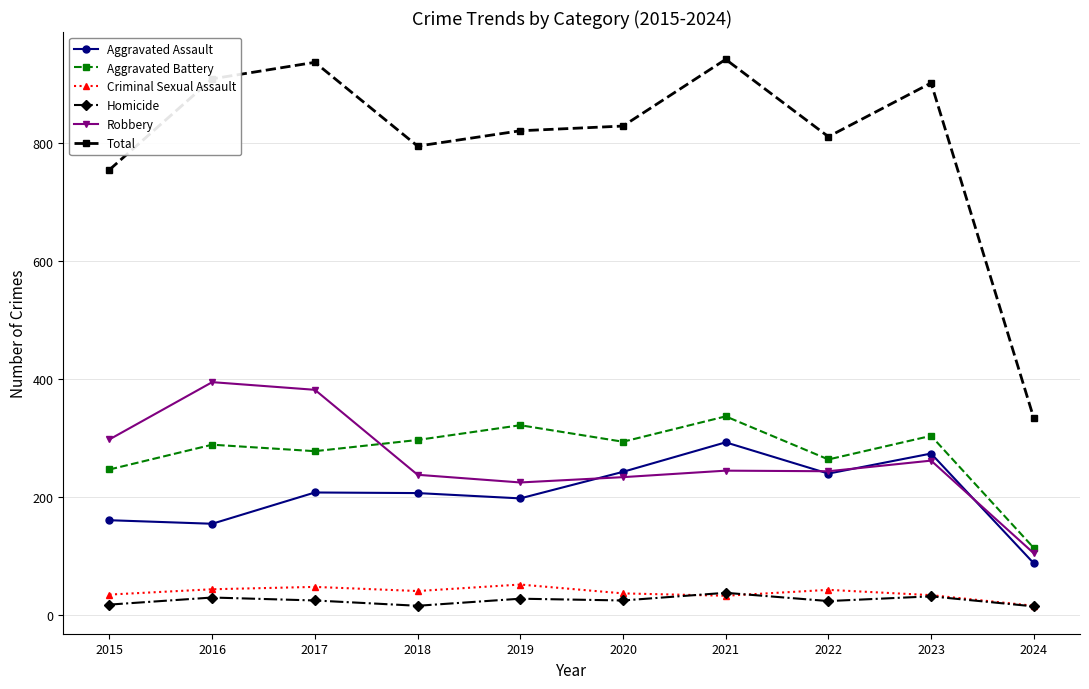

Is this an area chart (filled region under the line)?

No